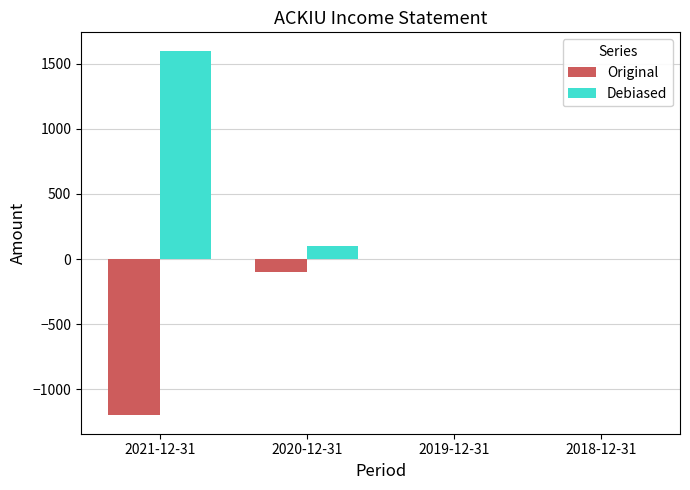

Reading right to left, transcribe all the data shown in this chart.

Original: 2018-12-31=0	2019-12-31=0	2020-12-31=-100	2021-12-31=-1200
Debiased: 2018-12-31=0	2019-12-31=0	2020-12-31=100	2021-12-31=1600